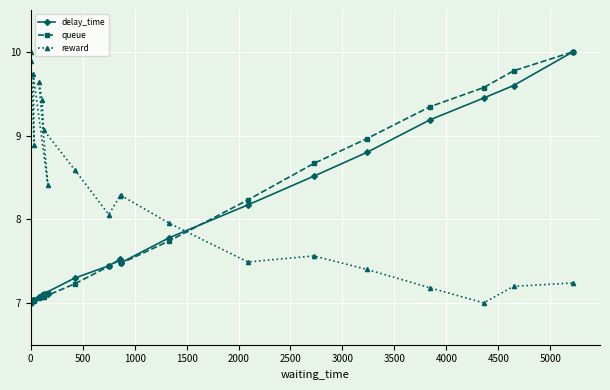

How many lines are shown in the chart?

3